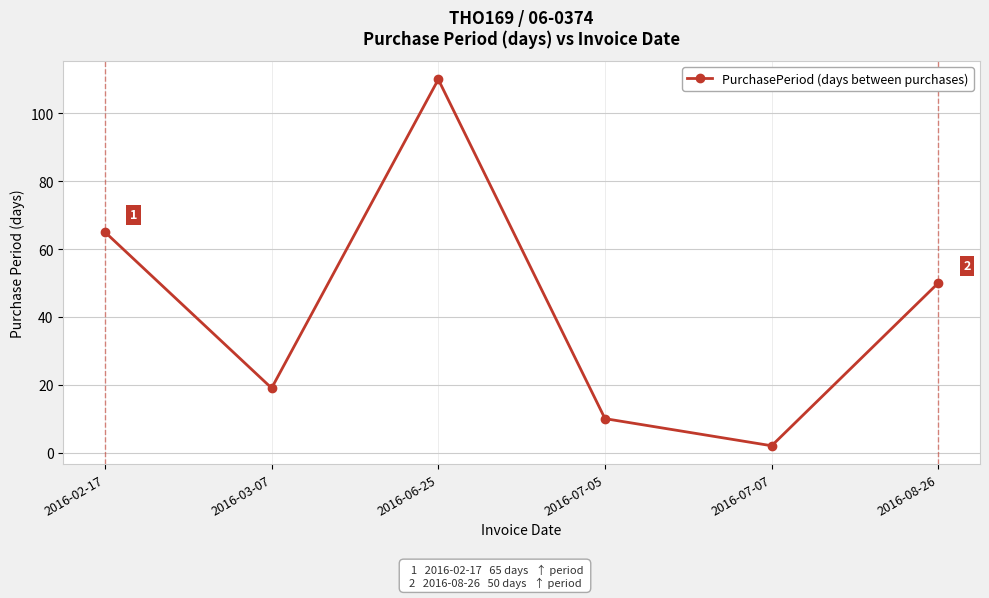

How many interior local valleys (lower than both neighbors) does the data have?

2